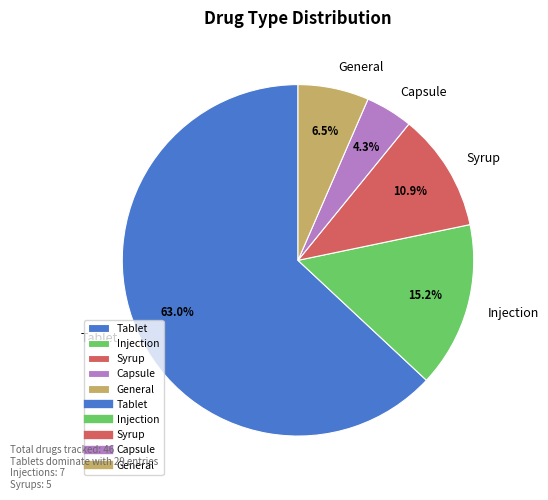

Approximately how many times larger is the value at Capsule compared to Injection?

0.3